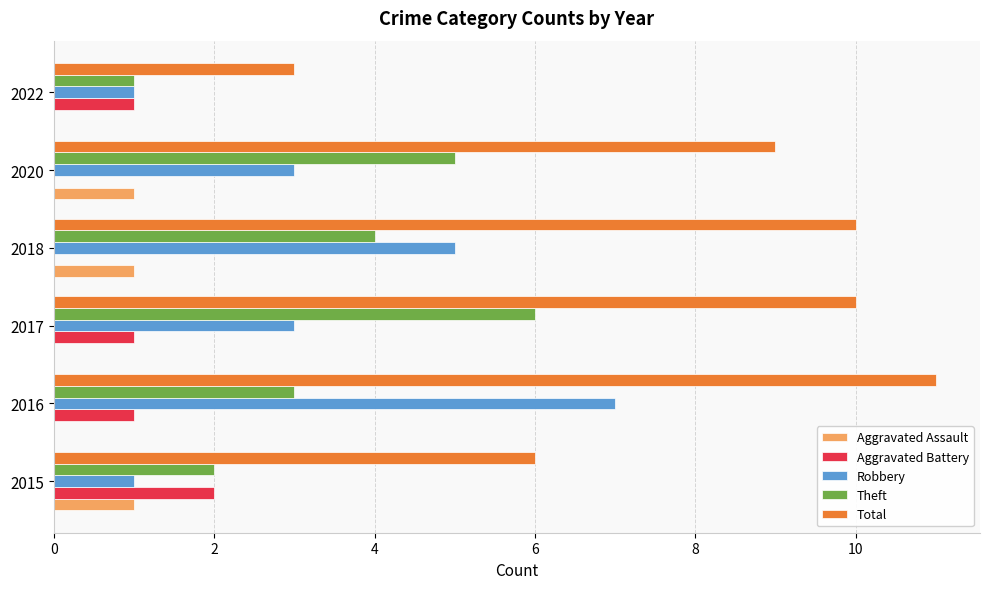

True or false: Aggravated Assault has a value of 1 at 2017.

False